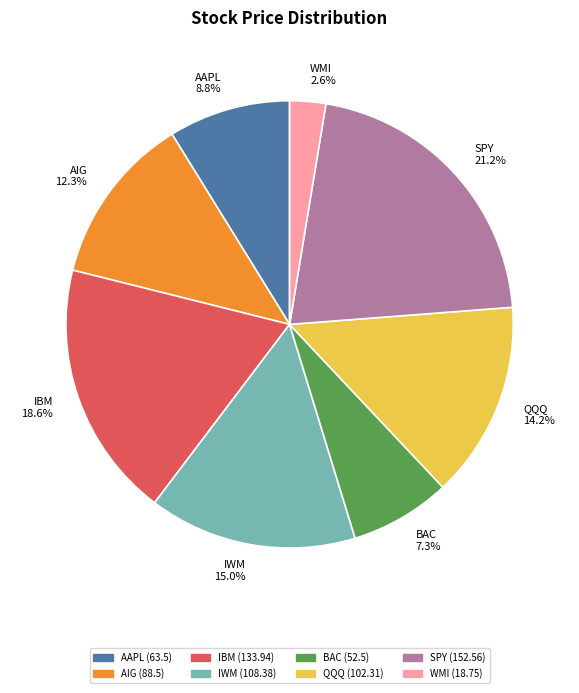

True or false: AAPL accounts for 9% of the total.

True